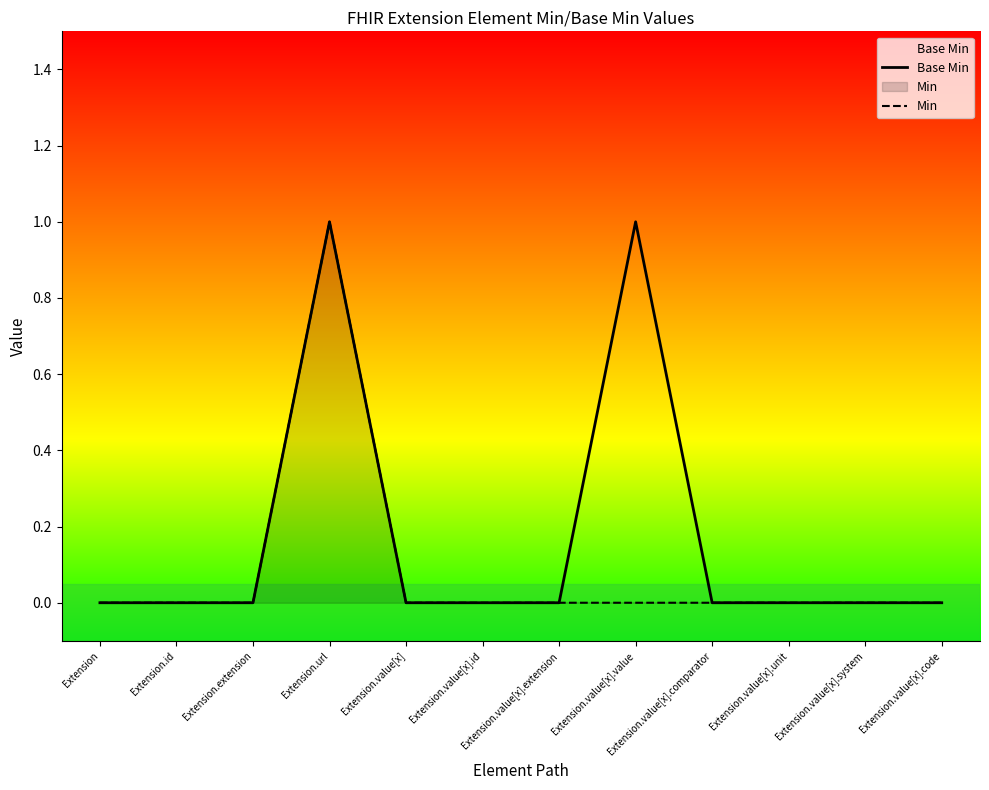

How many data points in Base Min are above 0?

2